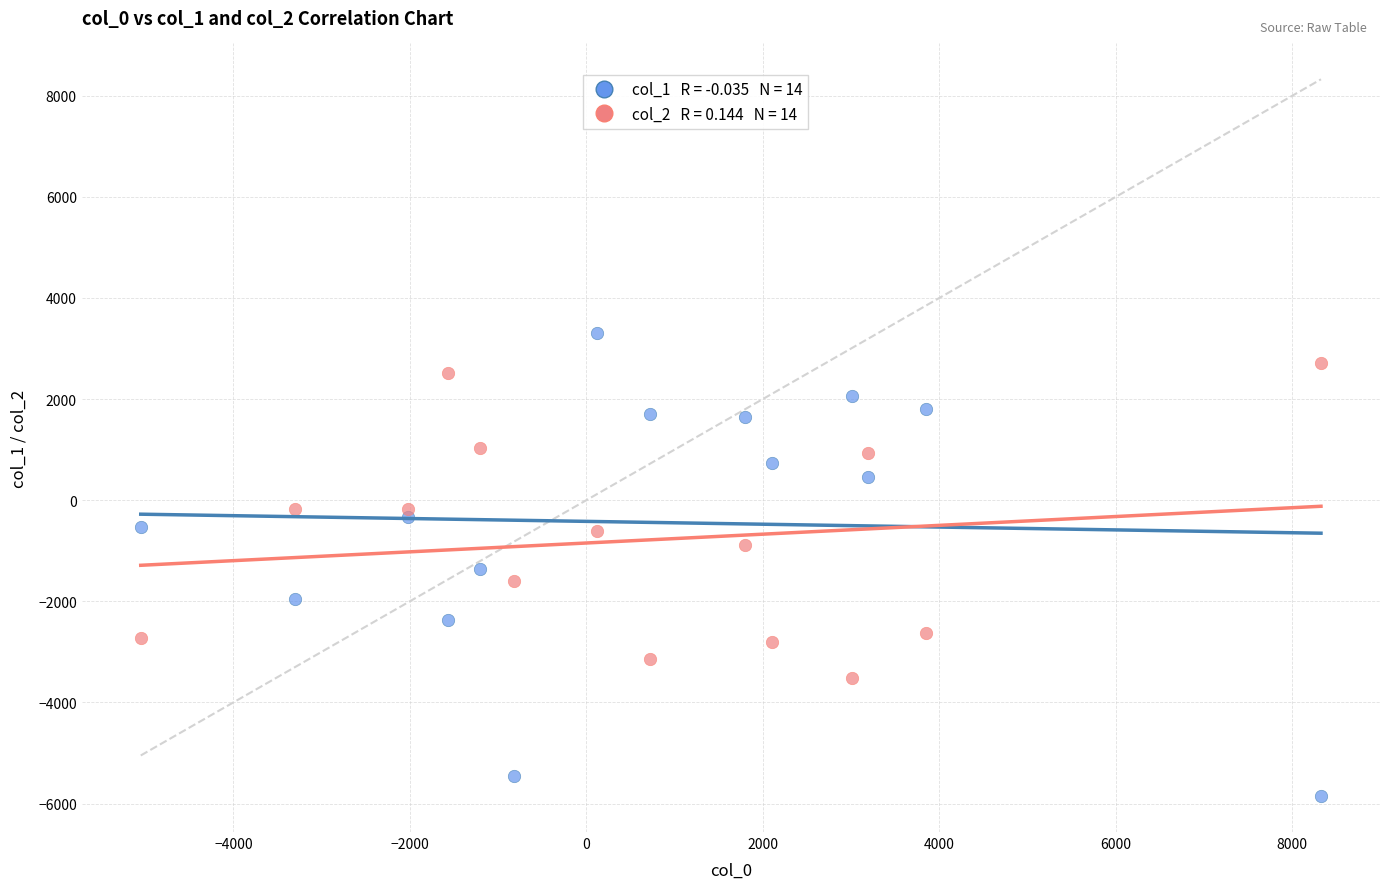

Across all data points, what is the range of X values (max minus min)?

13375.0